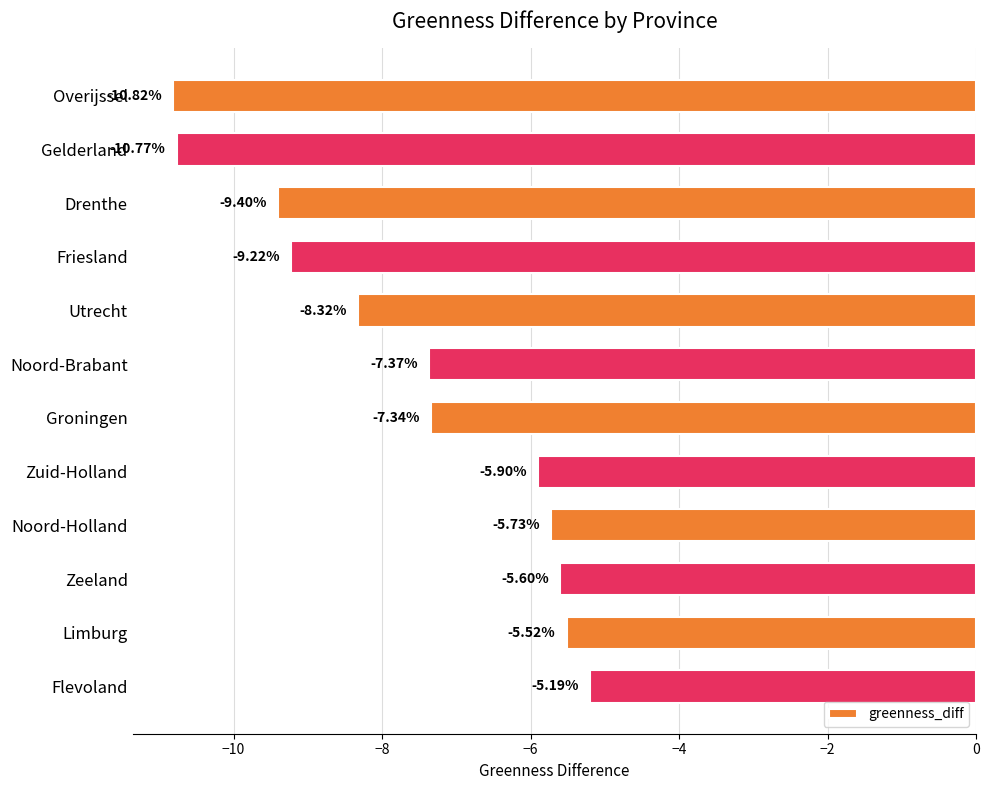

How many values are below -7?

7